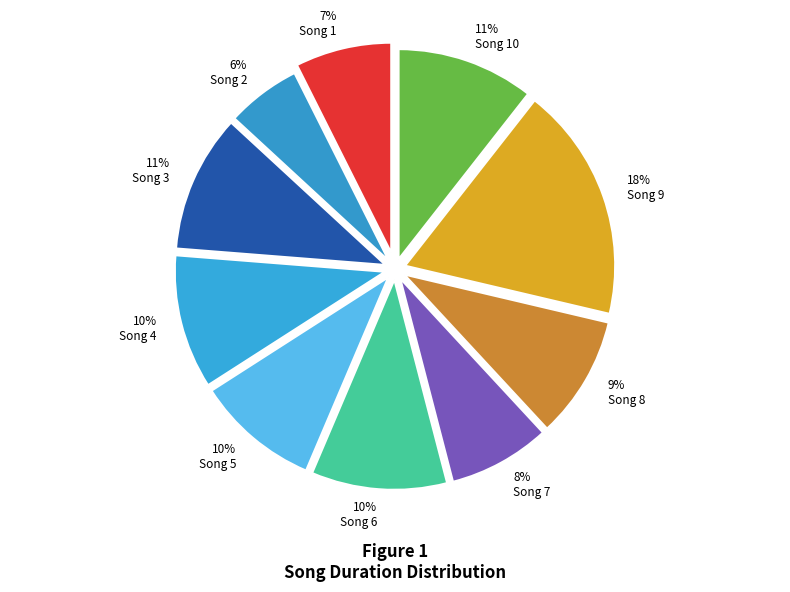

Combined, do Song 9 and Song 3 account for over 50%?

No